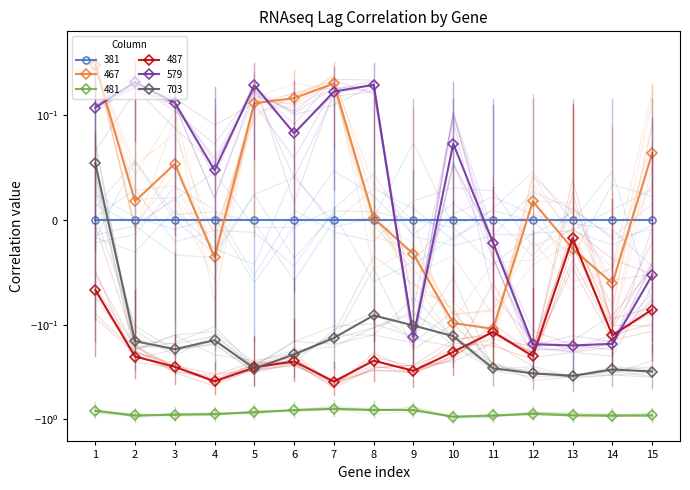

The 481 series shows -1.3 at 7. True or false?

False